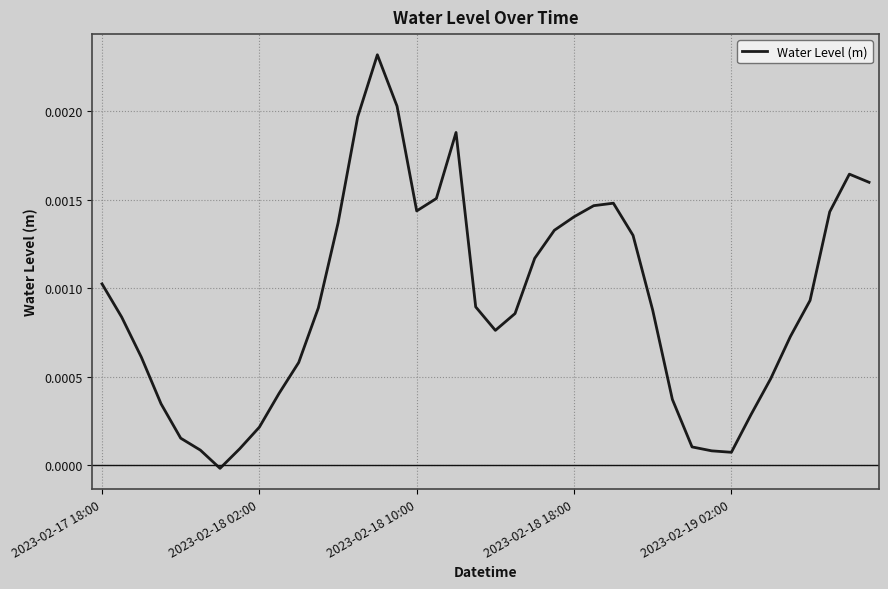

Where is the first local minimum?

6